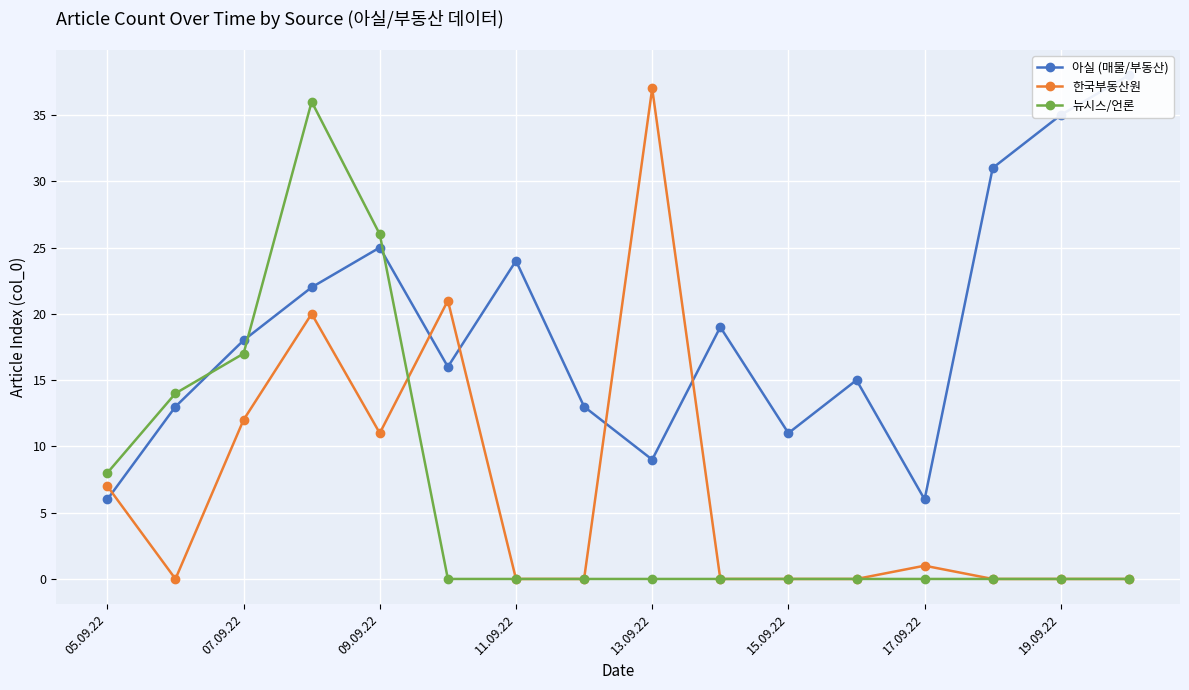

Where is 뉴시스/언론 nearest to the value 18?

07.09.22